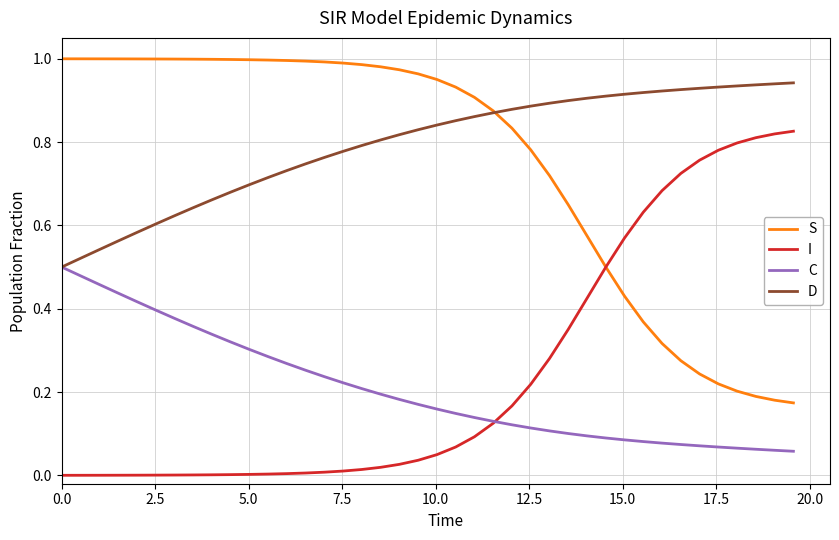

Does the chart have visible grid lines?

Yes